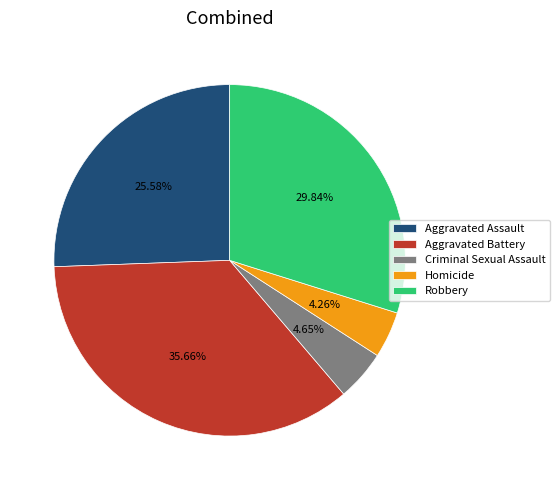

Count the number of slices in the pie.

5